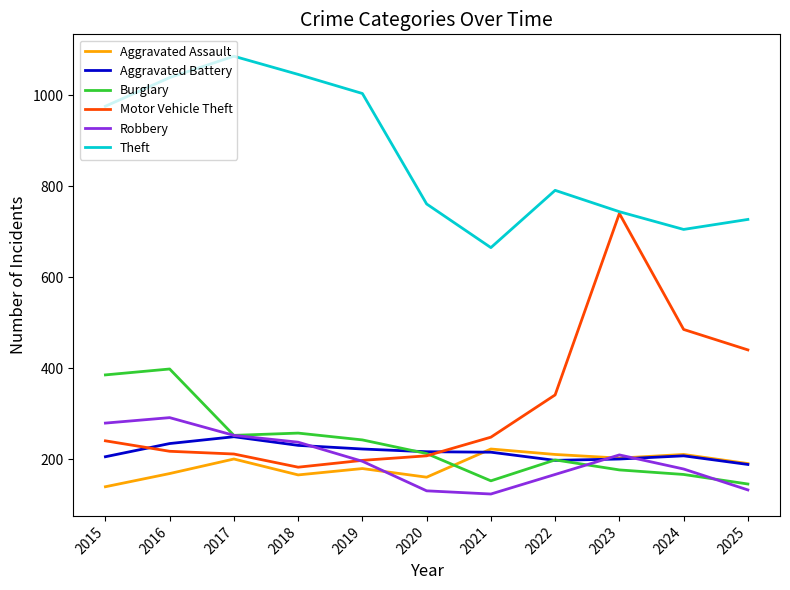

At how many categories does at least one series exceed 582?

11